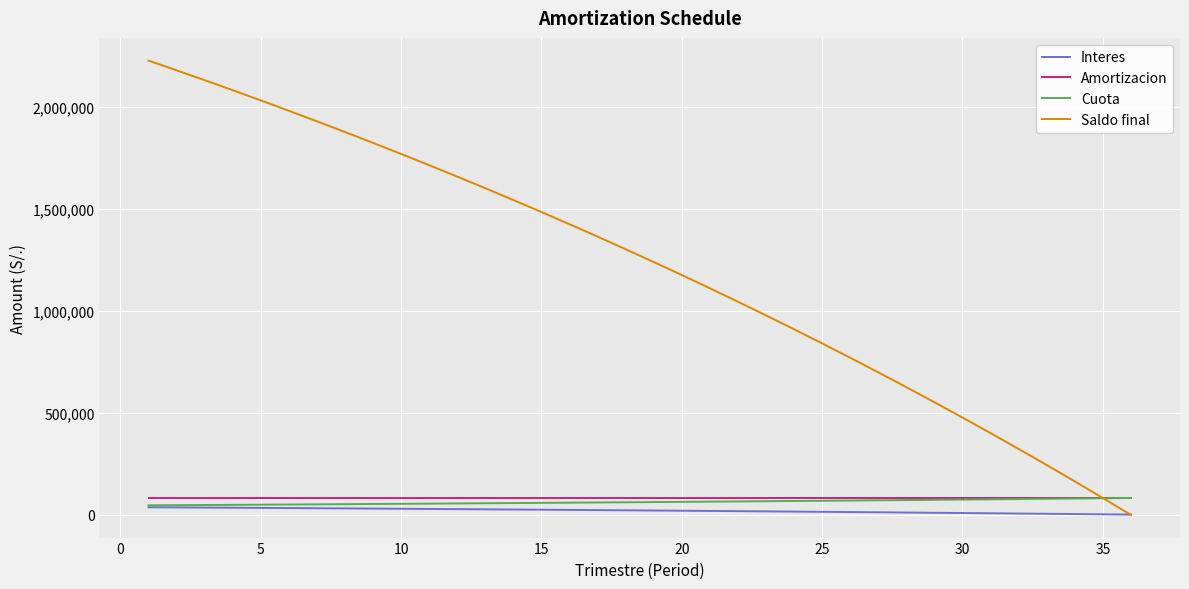

Which series has the largest range (max minus min)?

Saldo final